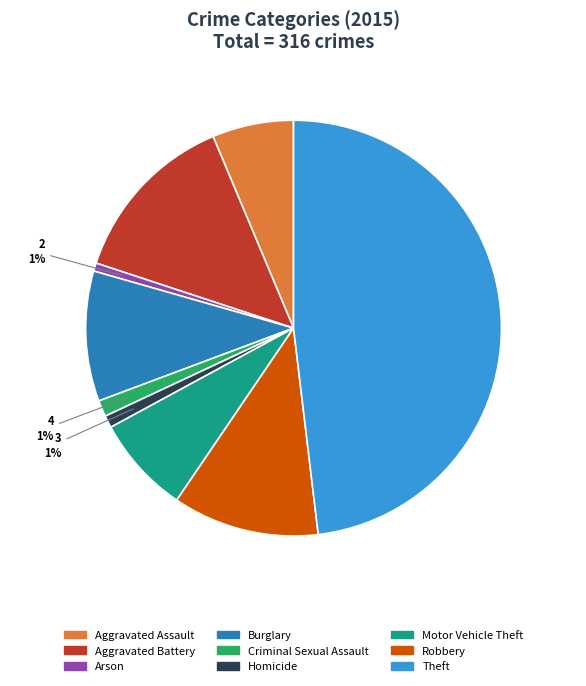

How many slices are in this pie chart?

9